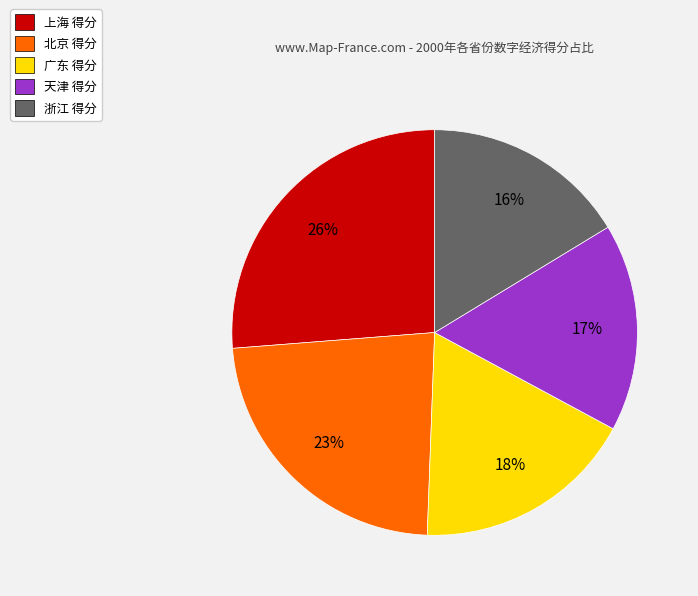

Does any single category account for the majority?

No